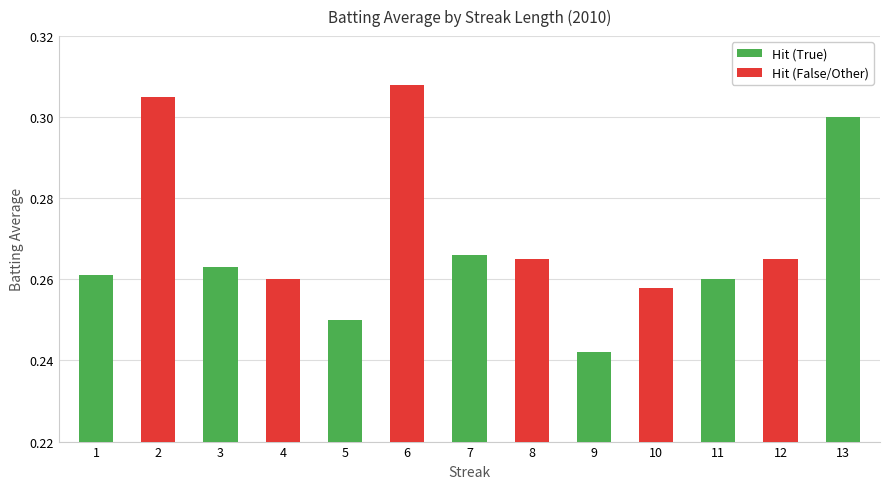

What is the difference between the maximum and minimum values?

0.1